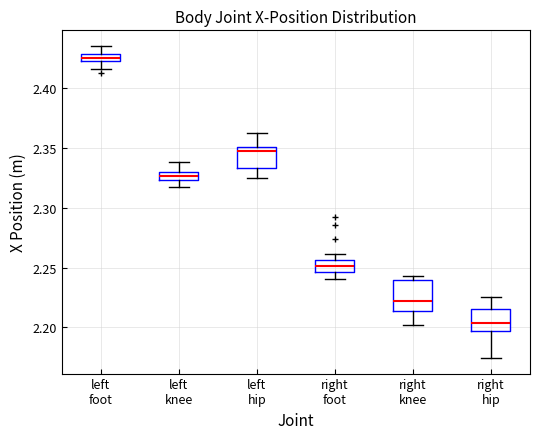

Which box's median line is the highest?

left foot